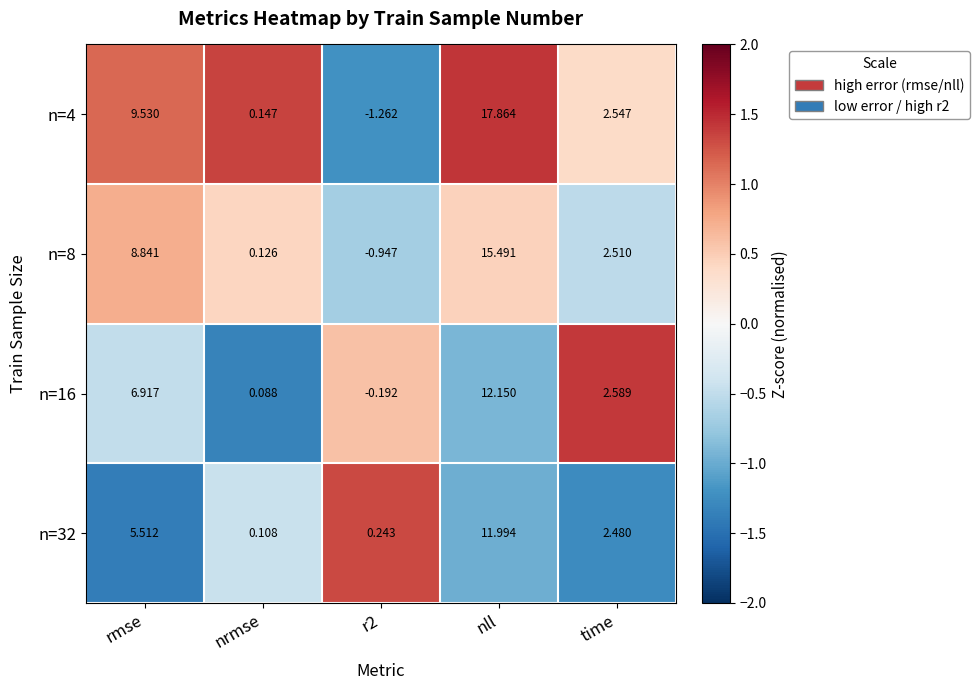

Rank the series by their maximum value, from highest to lowest.

n=4, n=8, n=16, n=32